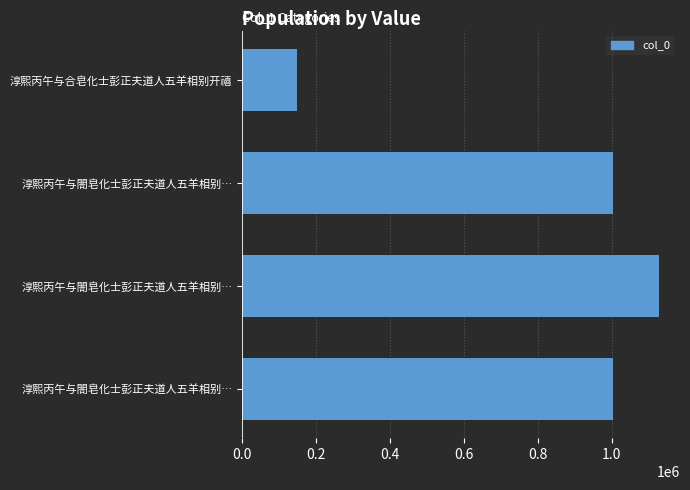

How many values are below 1002047?

2